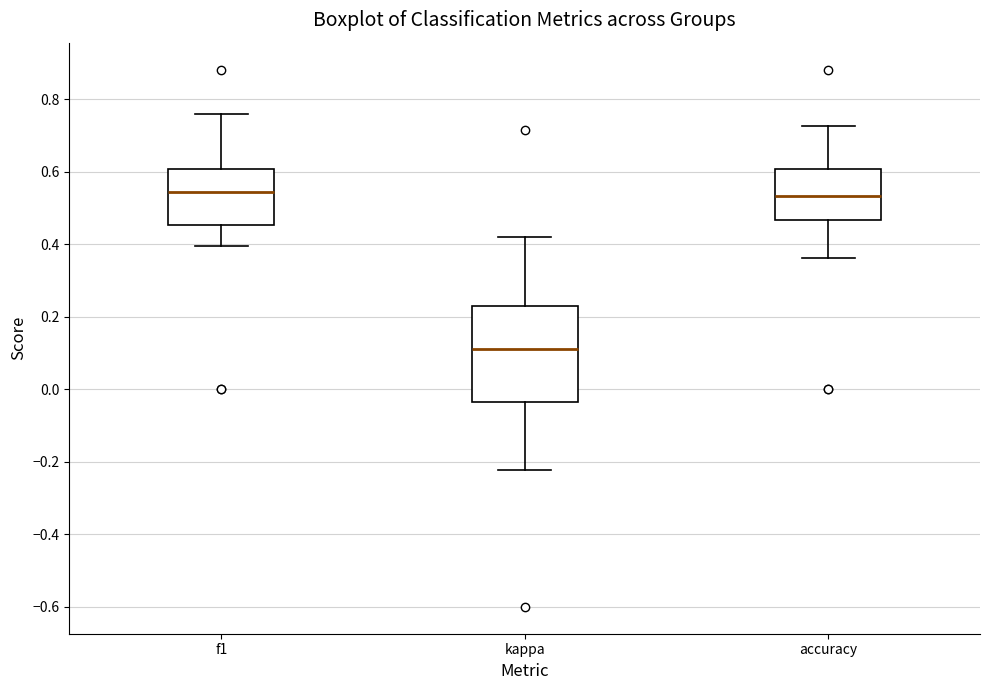

Which box is the tallest, from its lower edge to its upper edge?

kappa